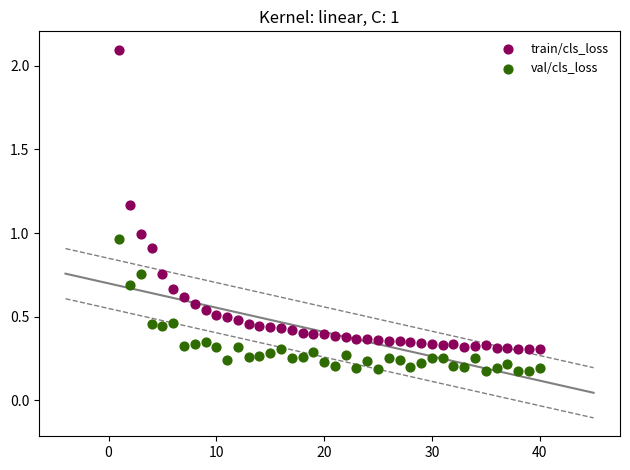

Across all data points, what is the range of Y values (max minus min)?

1.9